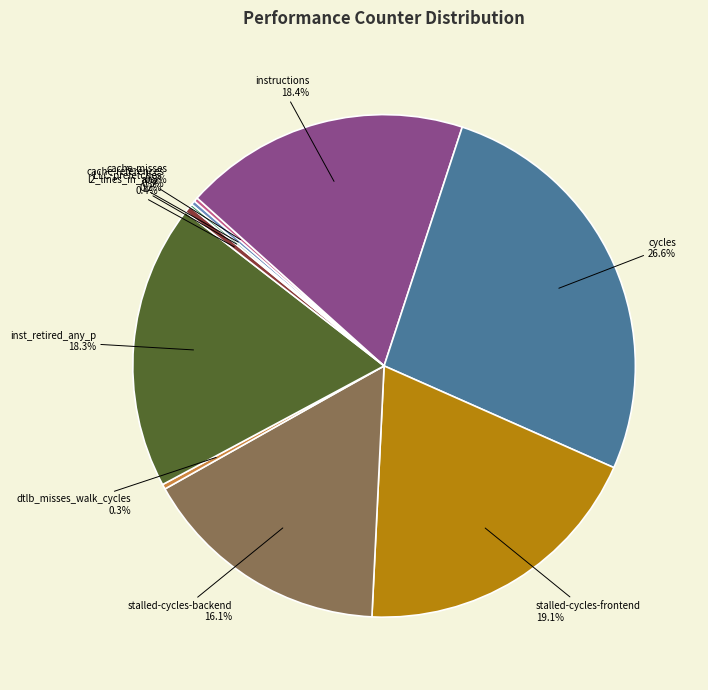

How much of the chart is everything except dtlb_misses_walk_cycles?

99.7%